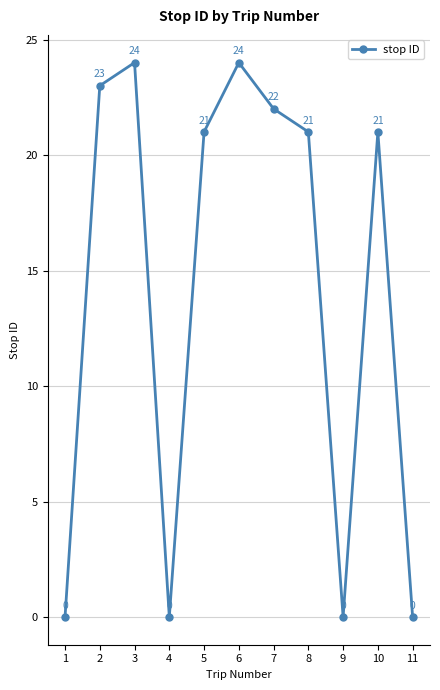

What is the maximum value shown in the chart?

24